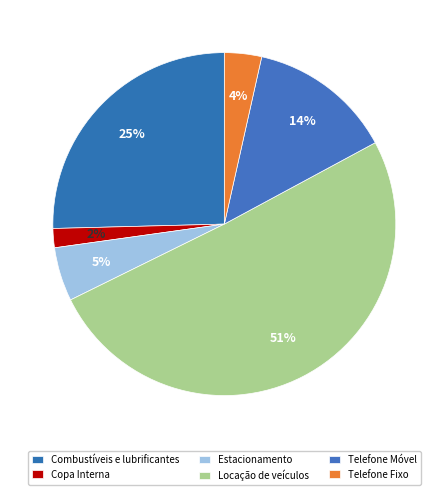

How many slices are in this pie chart?

6